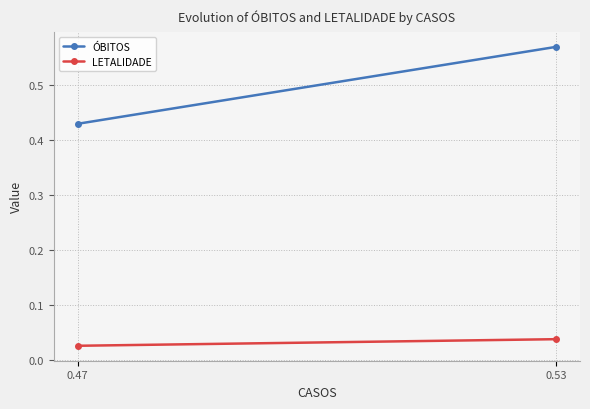

List the series in order of their peak value, lowest first.

LETALIDADE, ÓBITOS